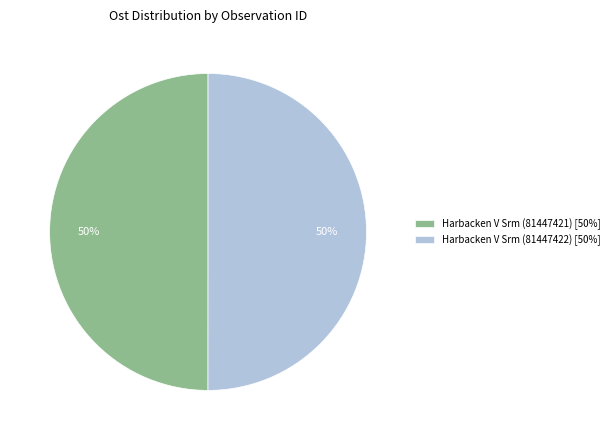

To the nearest percent, what is the average slice percentage?

50%